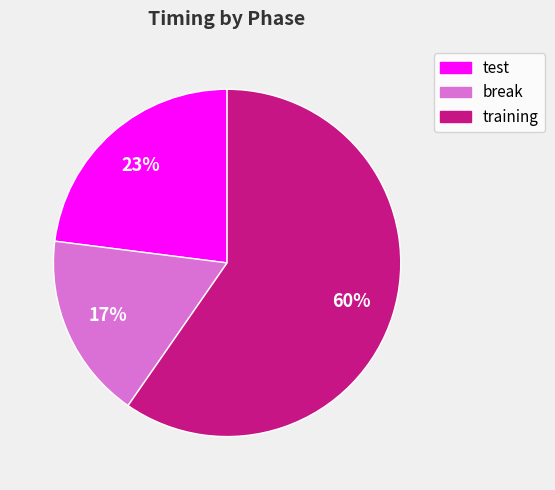

To the nearest percent, what is the average slice percentage?

33%